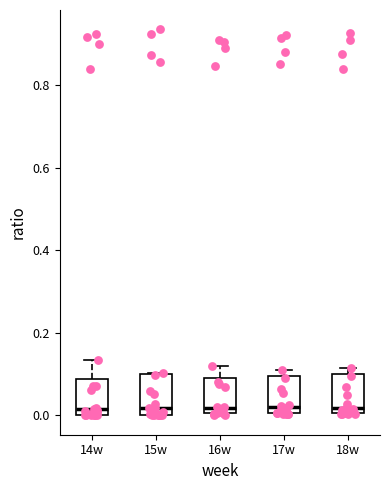

Reading left to right, transcribe this box plot: for each box, give where its median line is, the range the box spans, and where its two whiskers end, as read against the y-axis. The values are not printed on the chart, so give them approximately, as read against the axis.

14w: median 0.02, box 0.00 to 0.08, whiskers 0.00 to 0.14
15w: median 0.02, box 0.00 to 0.10, whiskers 0.00 to 0.10
16w: median 0.02, box 0.00 to 0.10, whiskers 0.00 to 0.12
17w: median 0.02, box 0.00 to 0.10, whiskers 0.00 to 0.12
18w: median 0.02, box 0.00 to 0.10, whiskers 0.00 to 0.12